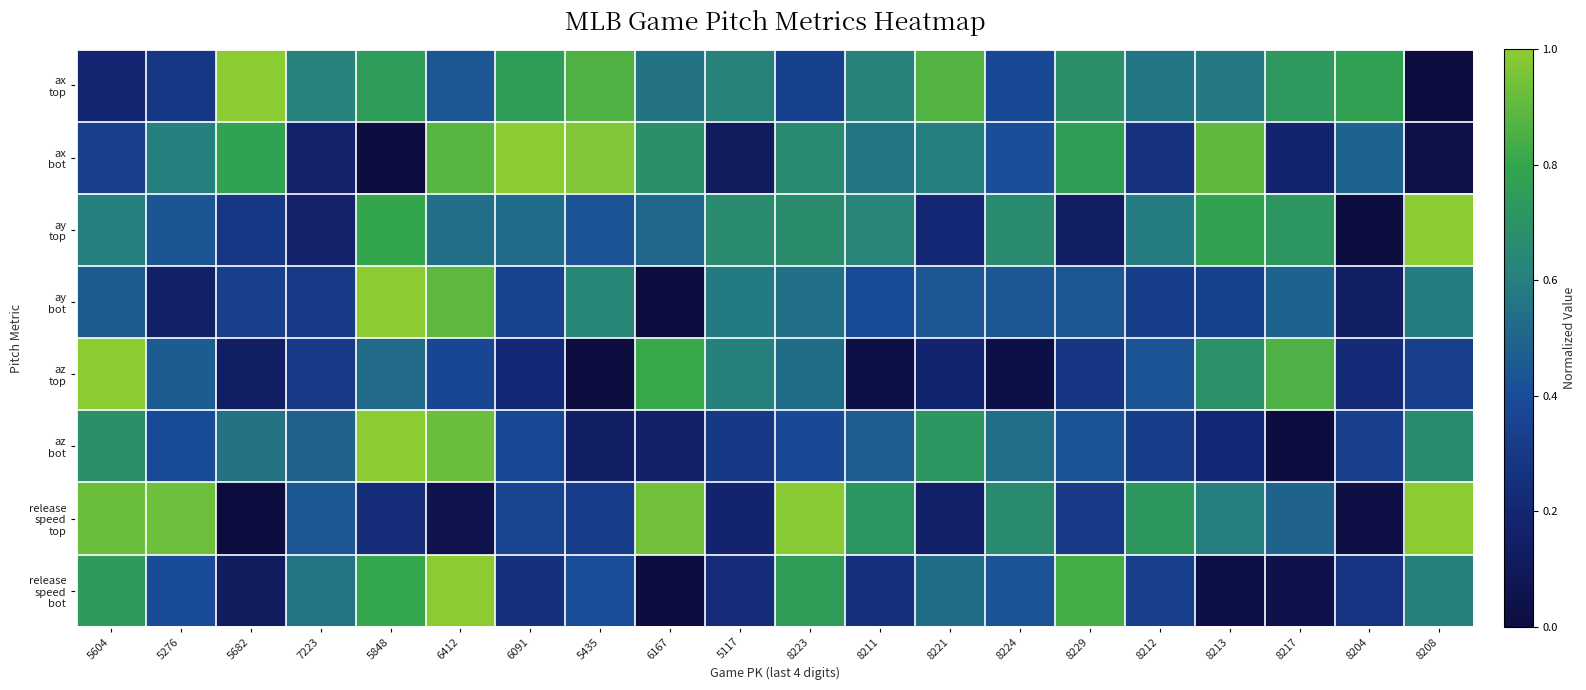

How many distinct data groups are displayed?

8